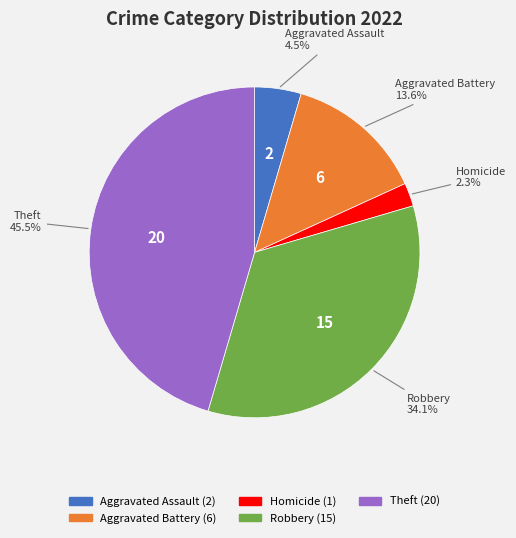

Does Arson represent more than half of the total?

No